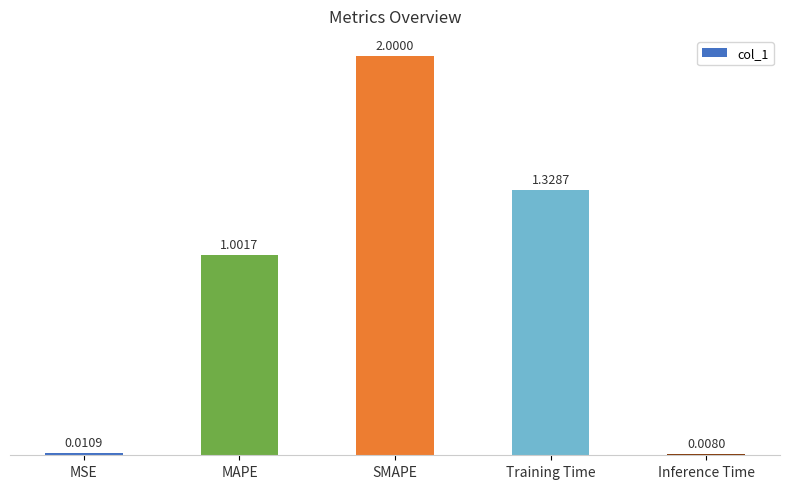

What is the greatest value displayed?

2.0